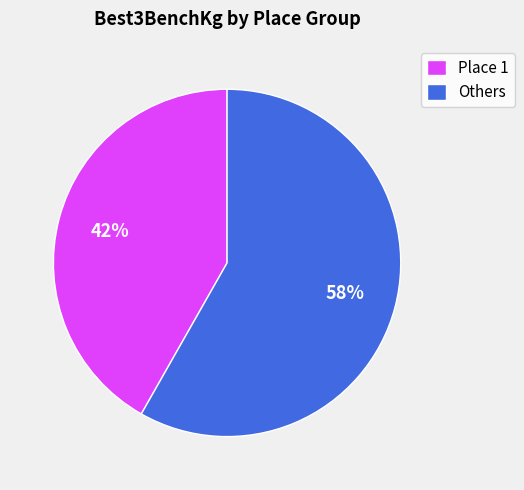

To the nearest percent, what is the difference between the Others and Place 1 slice percentages?

16%